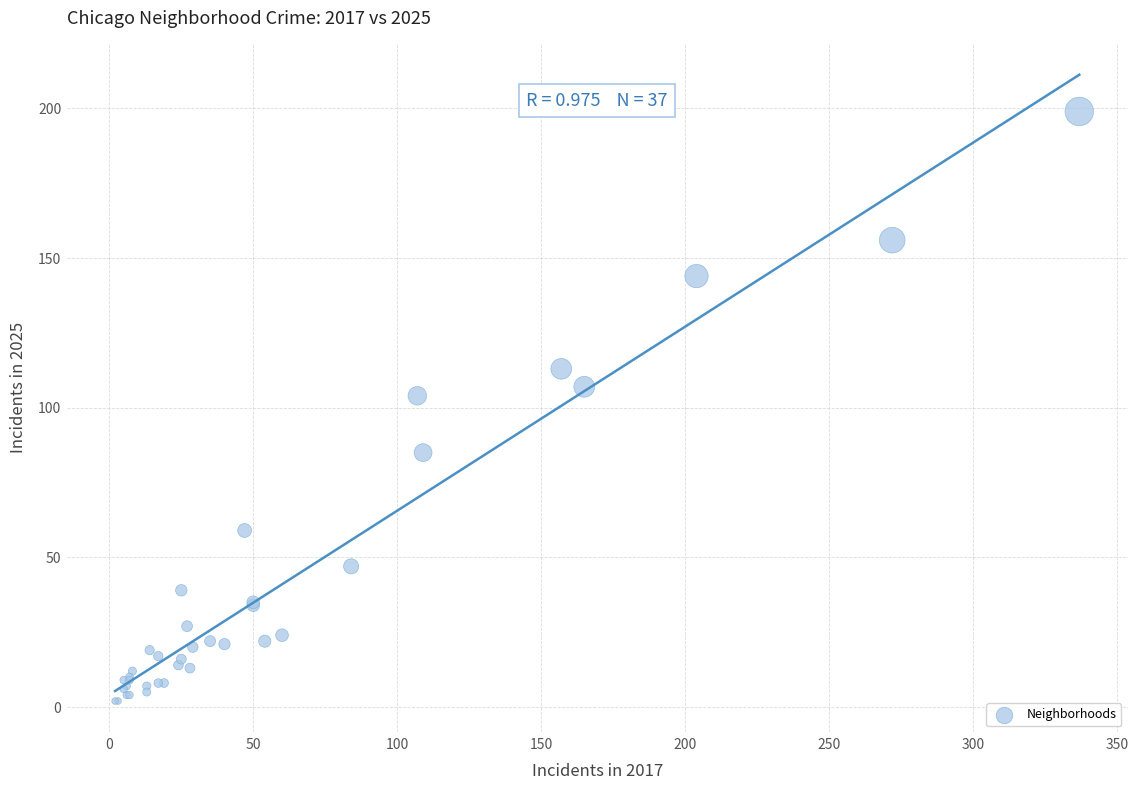

What Y value in the scatter plot is closest to 100?

104